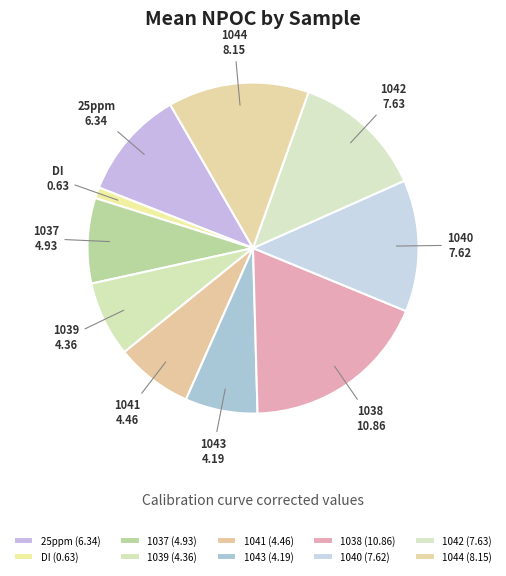

The 1040 slice represents 1% of the pie. True or false?

False